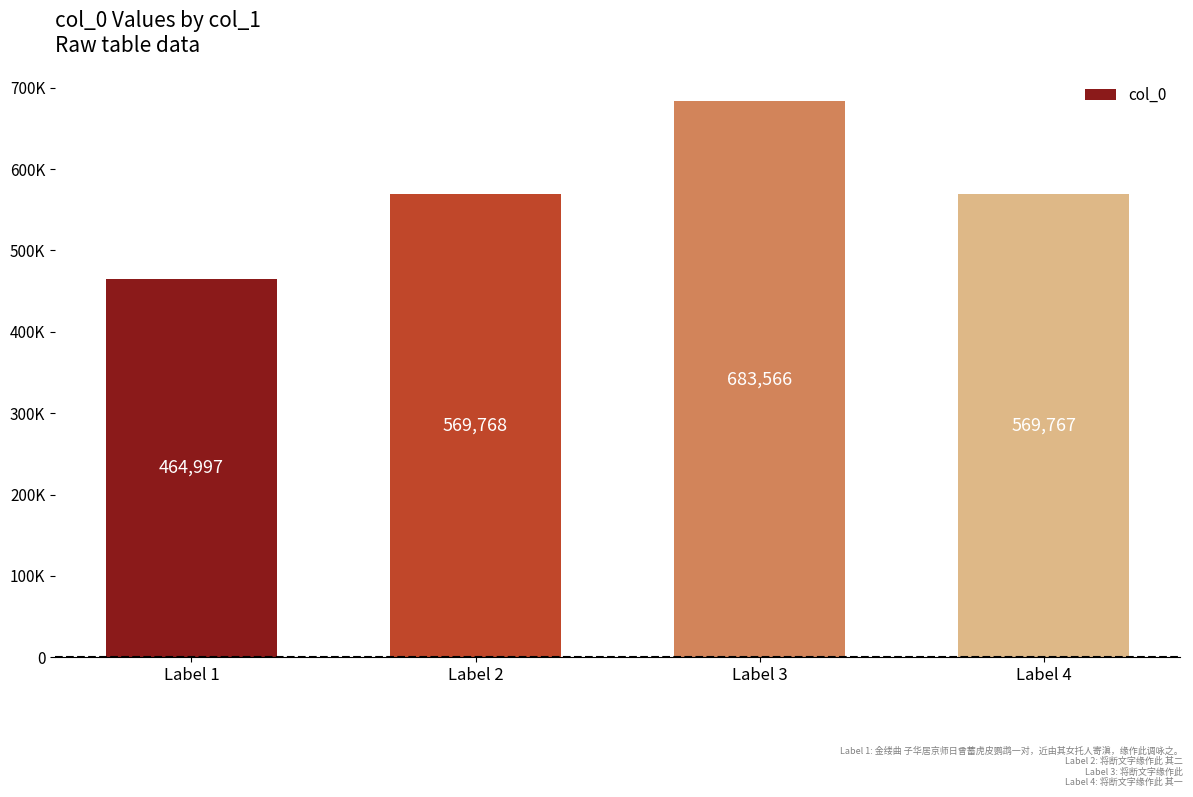

What is the change in value from Label 1 to Label 3?

+218569